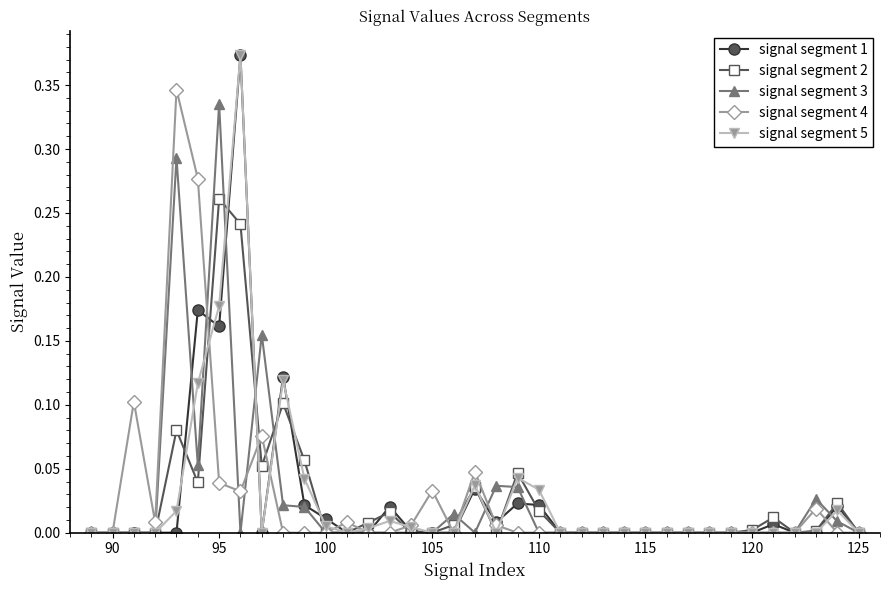

Which series has the largest range (max minus min)?

signal segment 5